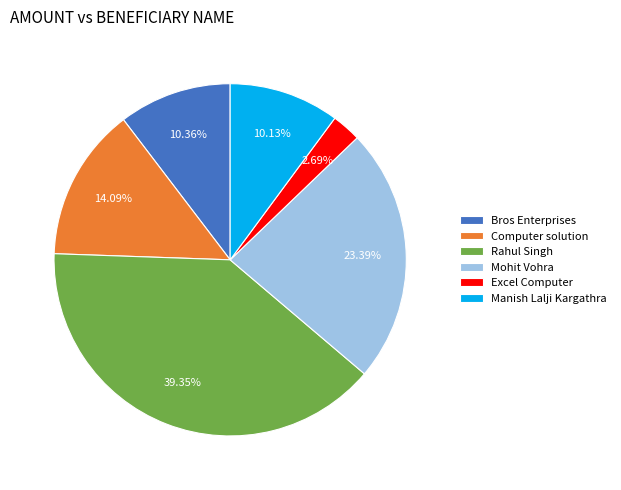

Do Computer solution and Rahul Singh together represent more than half of the pie?

Yes